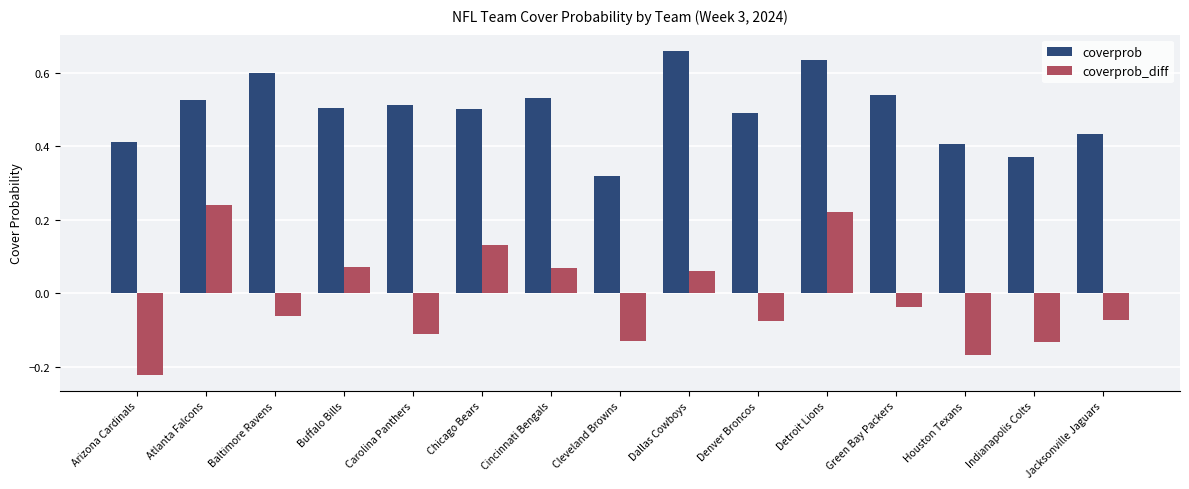

Are the bars grouped side by side (vs. stacked)?

Yes